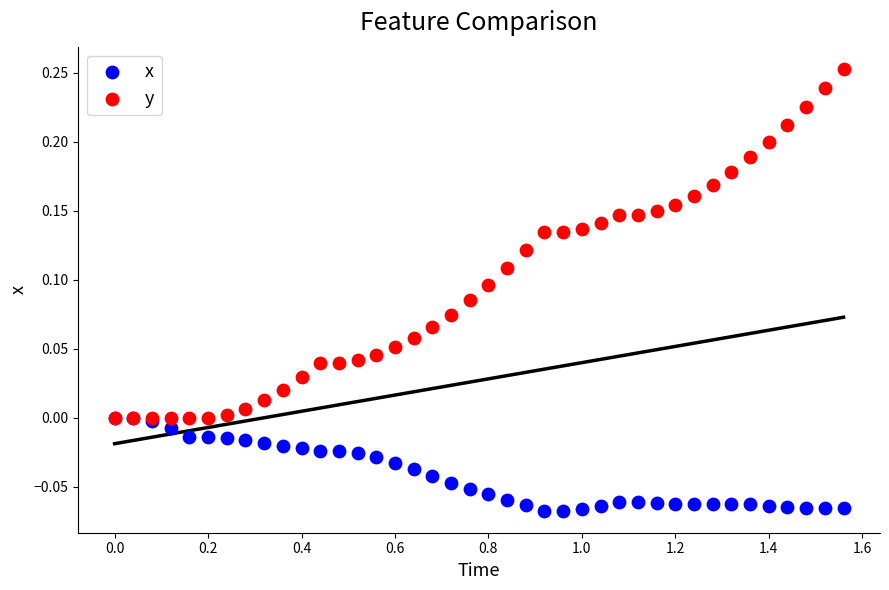

What are all the series names shown in the legend?

x, y